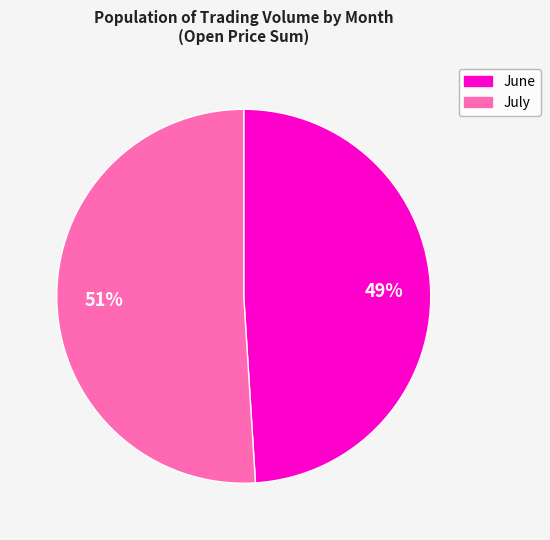

How many slices are in this pie chart?

2